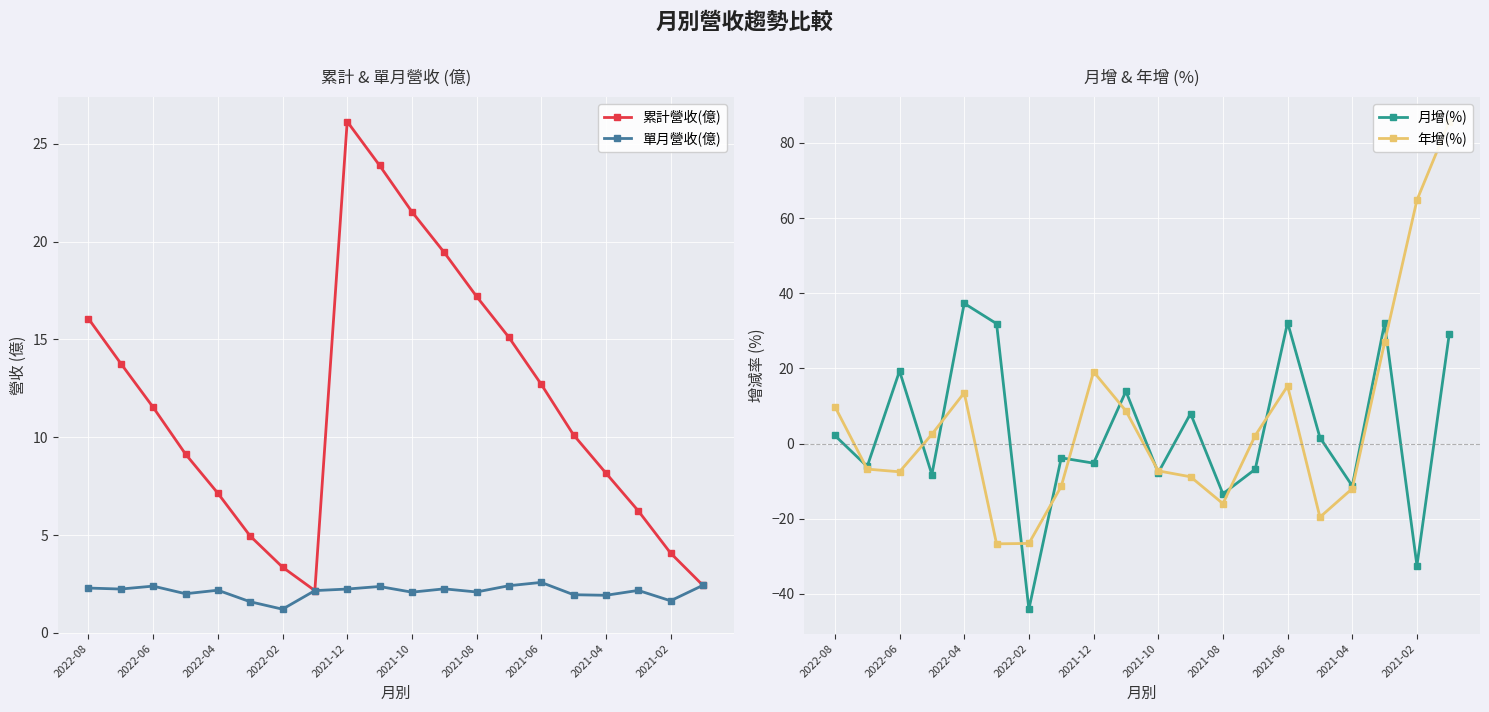

How many interior local peaks does the 累計營收(億) series have?

1